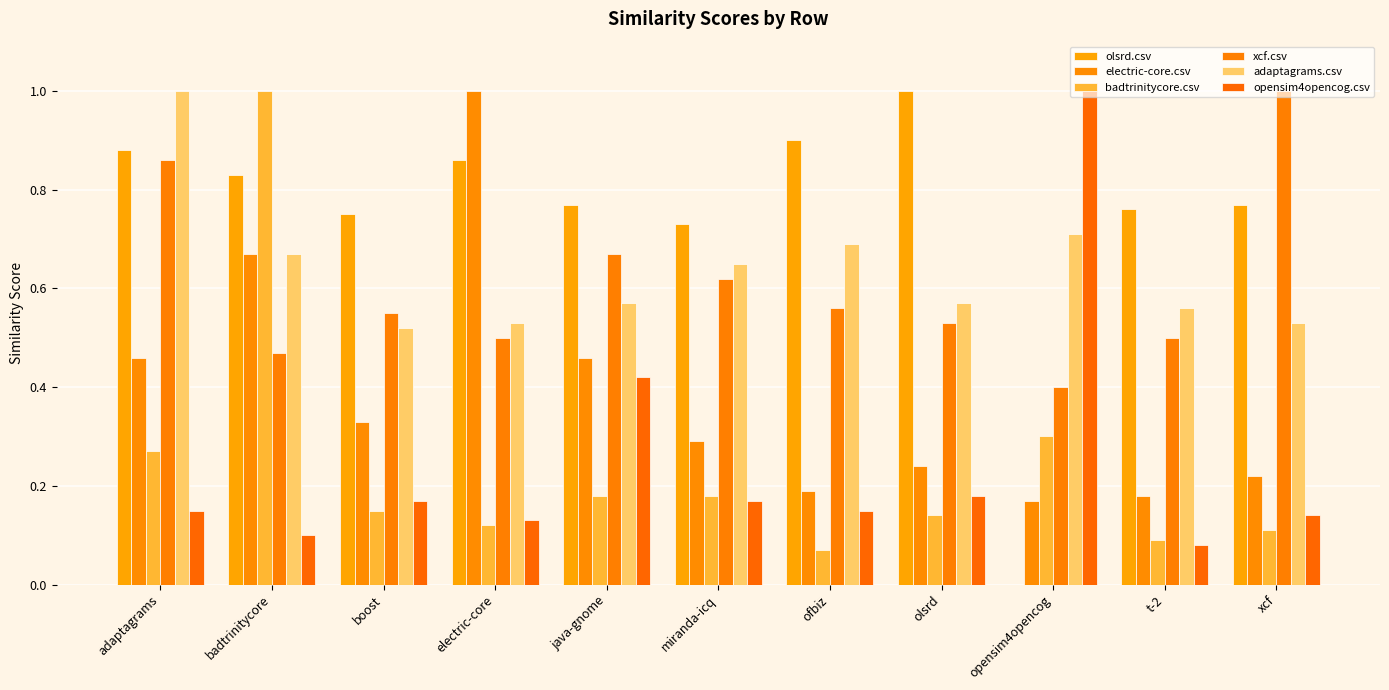

What position from the right is xcf?

1